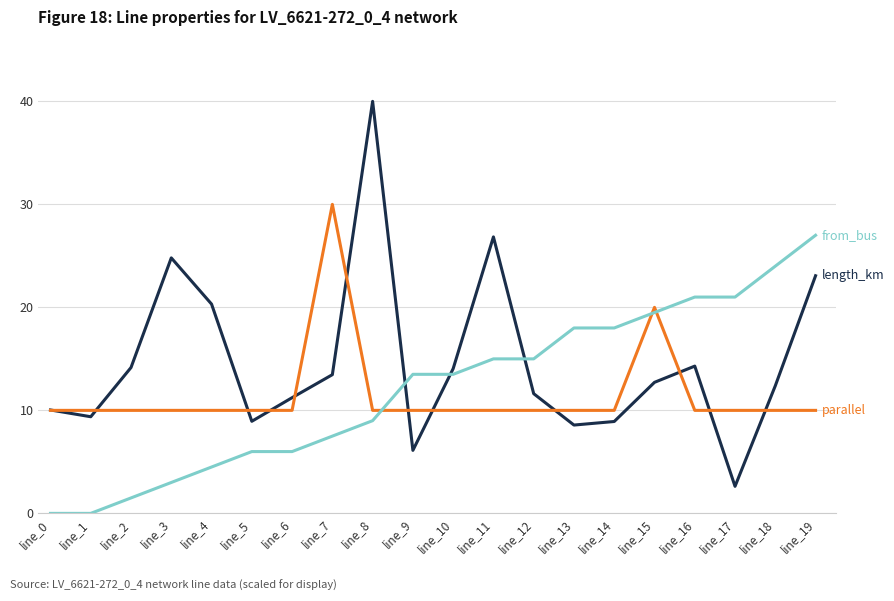

What is the spread (max minus min) of values at line_19?

17.0